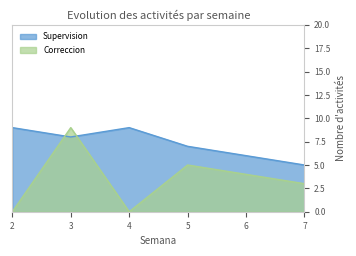

Which series has the largest total across all categories?

Supervision